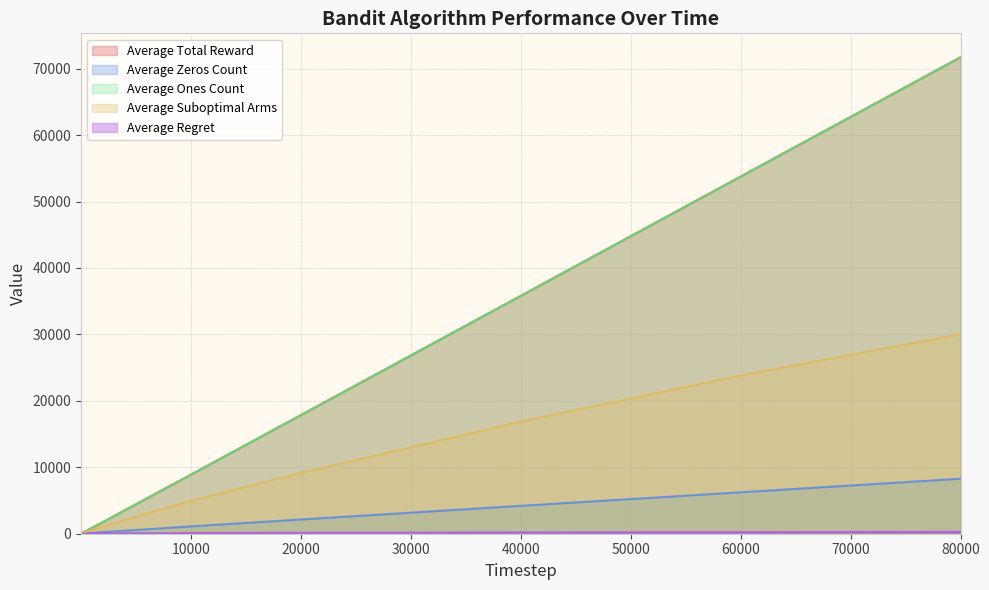

True or false: Average Total Reward has more than 0 interior local peaks.

False